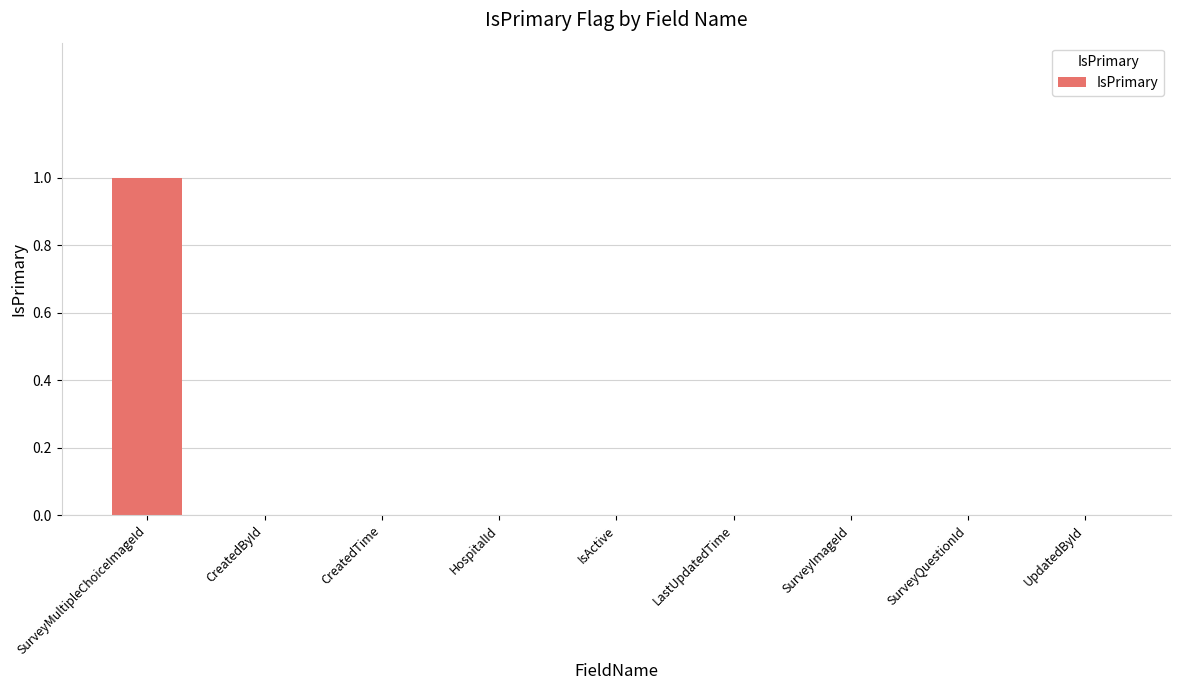

Between SurveyMultipleChoiceImageId and UpdatedById, which is larger?

SurveyMultipleChoiceImageId